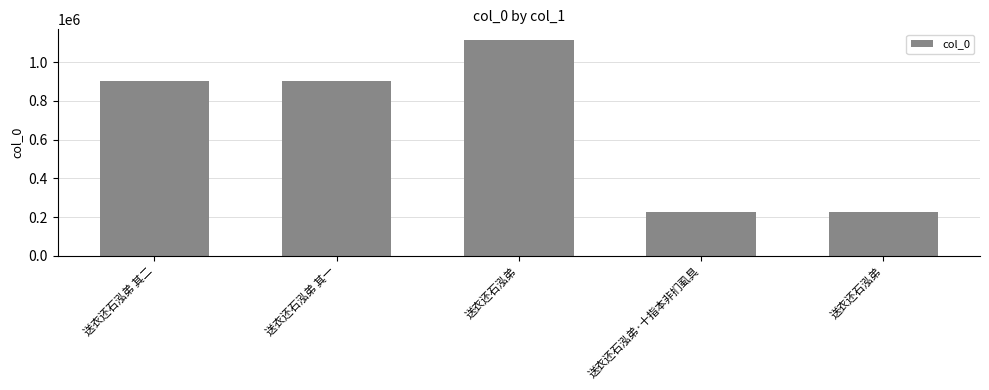

How many bars are there in total?

5